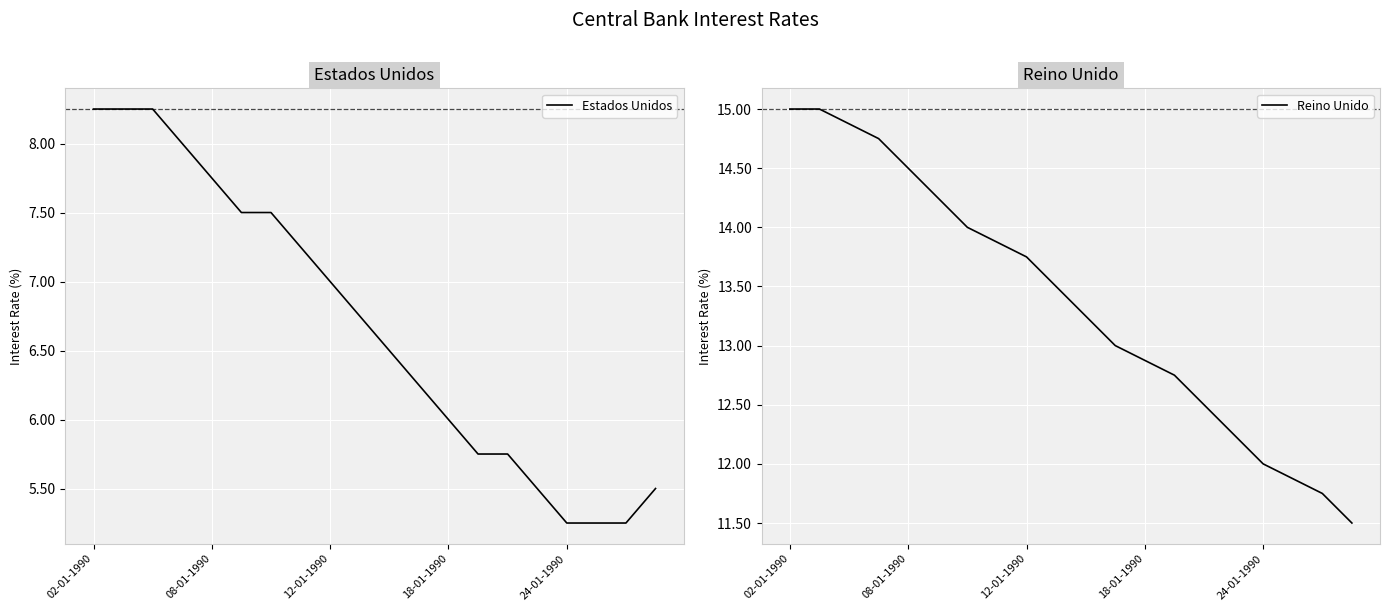

What is the maximum value for Reino Unido?

15.0